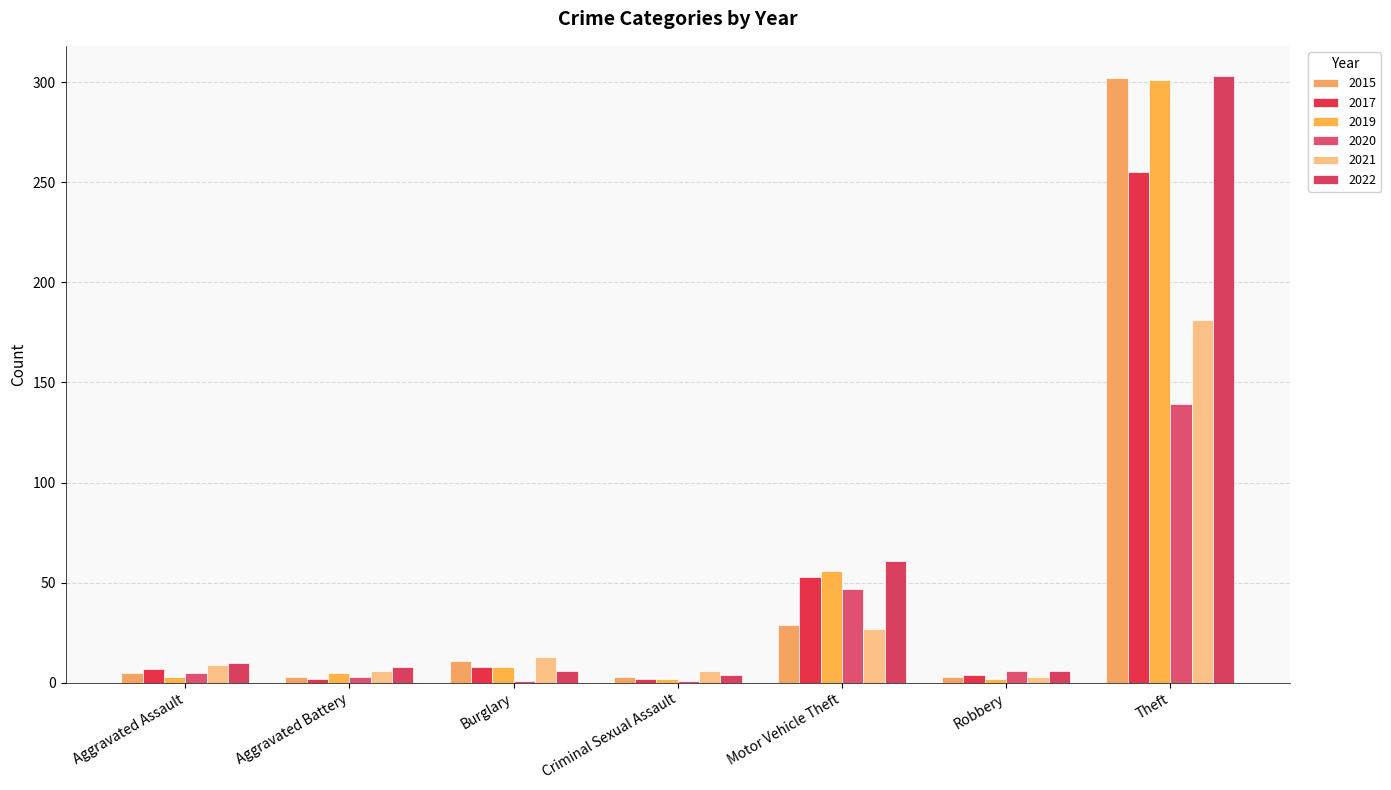

How many series are shown in this chart?

6